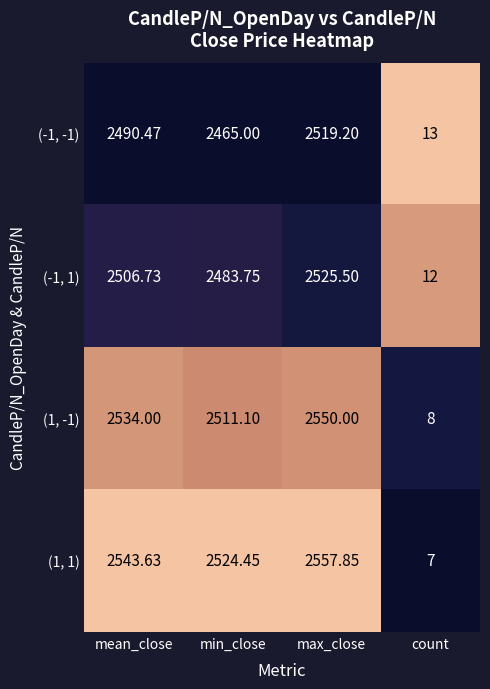

Between max_close and count, which series saw the biggest shift?

(1, 1)